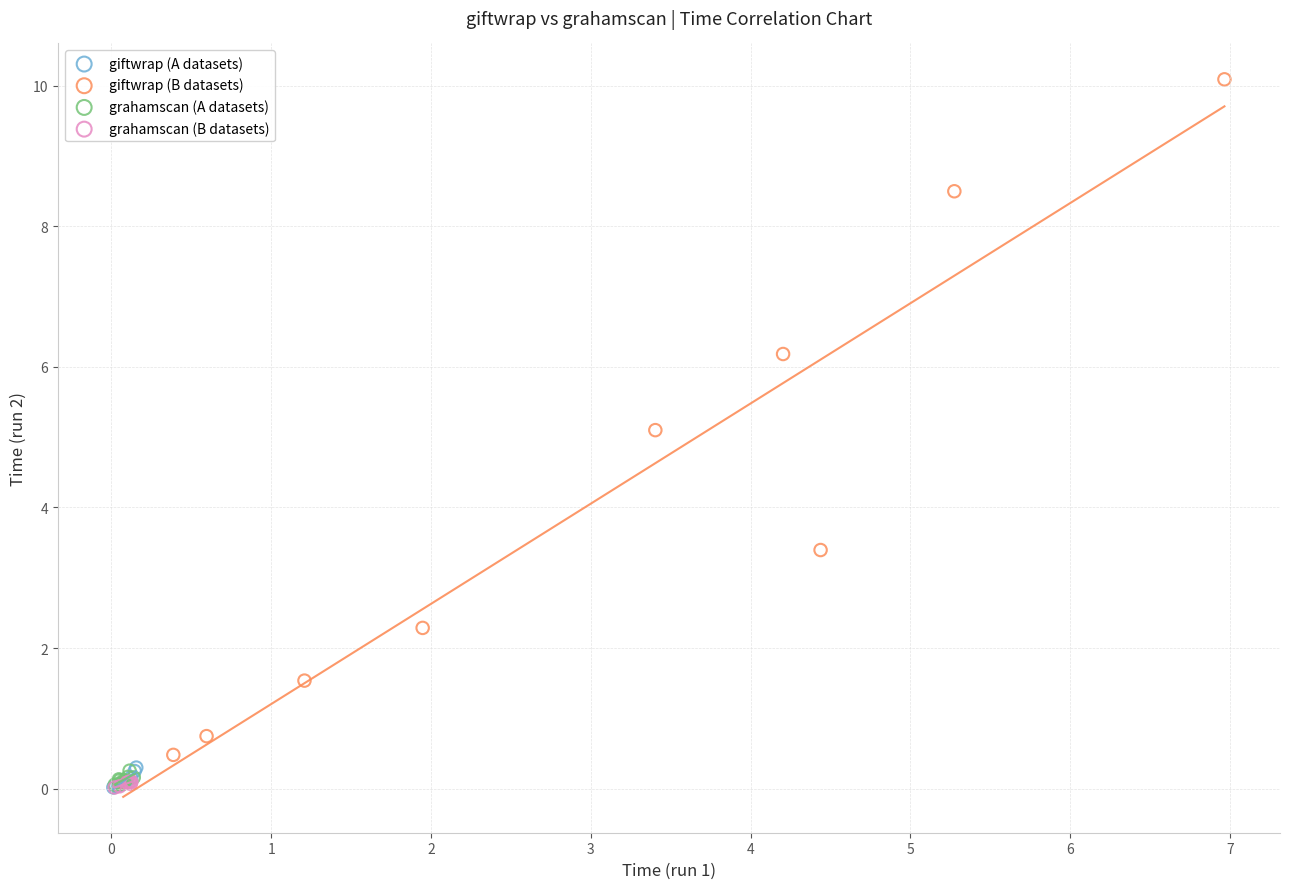

Which series contains the highest Y value?

giftwrap (B datasets)